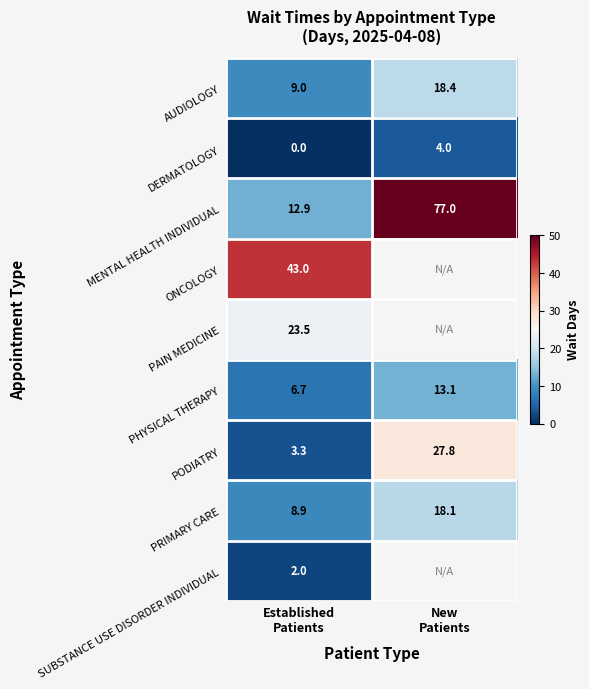

What is the average value of the DERMATOLOGY series?

2.0